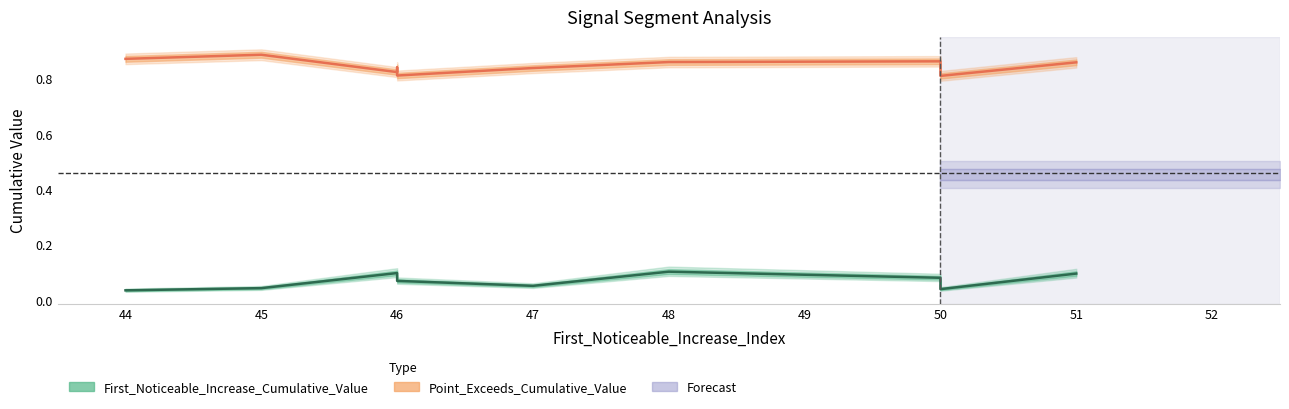

Which category has the highest value in the First_Noticeable_Increase_Cumulative_Value series?

48